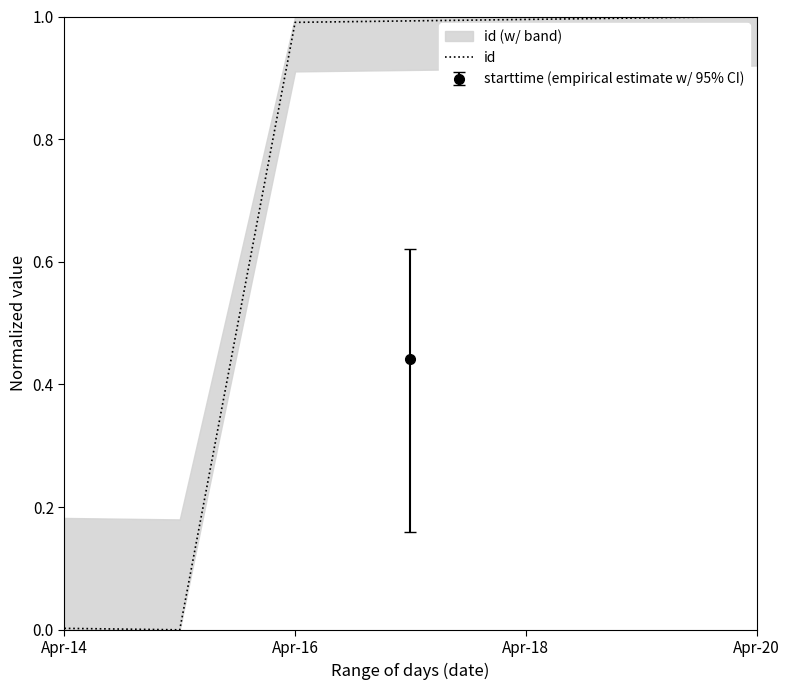

The id series shows 1.0 at Apr-20. True or false?

True